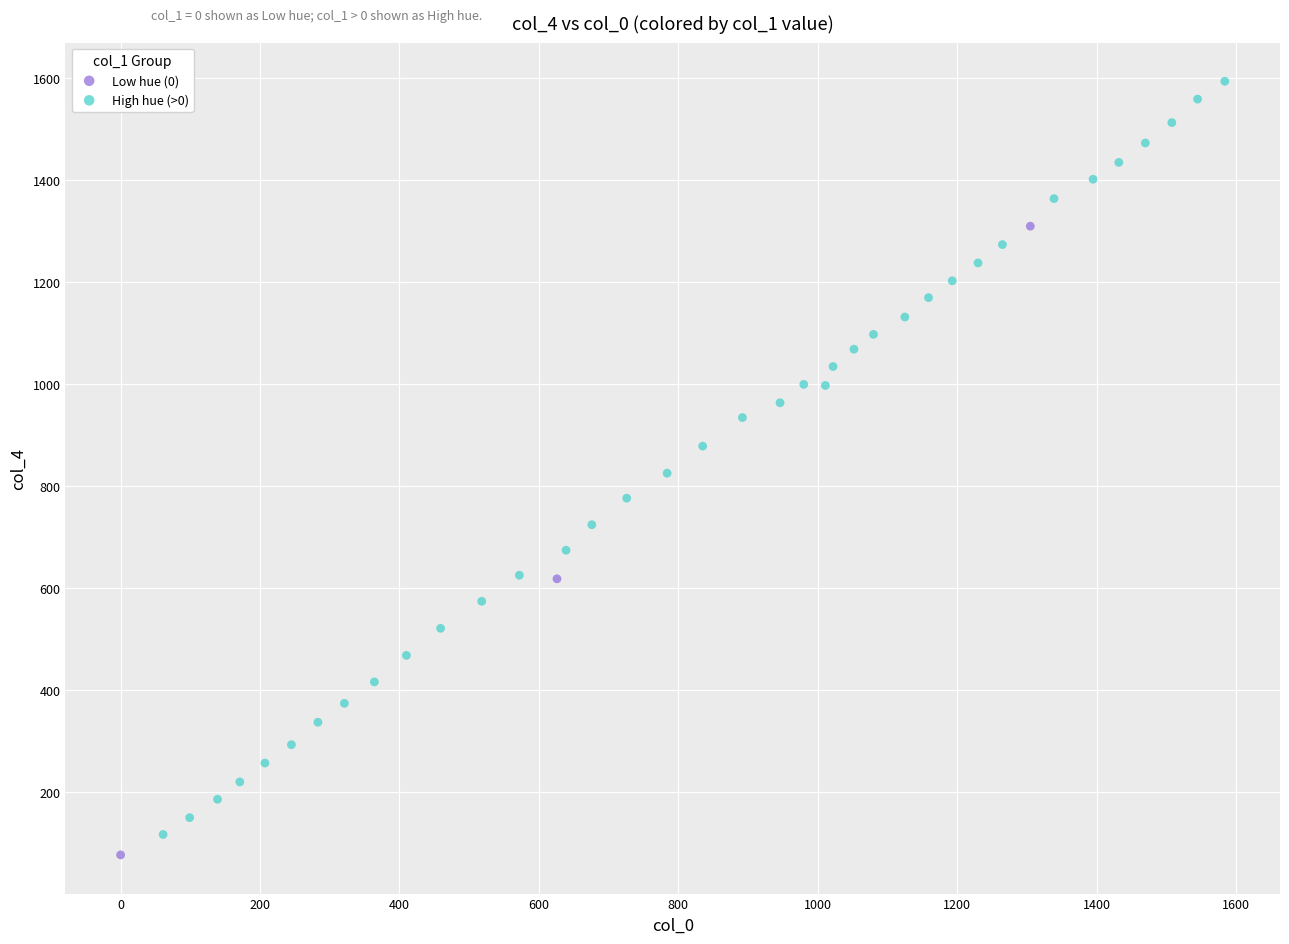

Which series has the largest Y range (max minus min)?

High hue (>0)